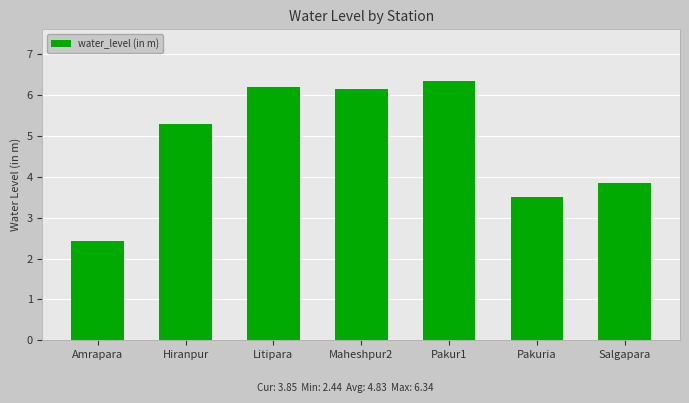

Which label corresponds to the largest value in the chart?

Pakur1